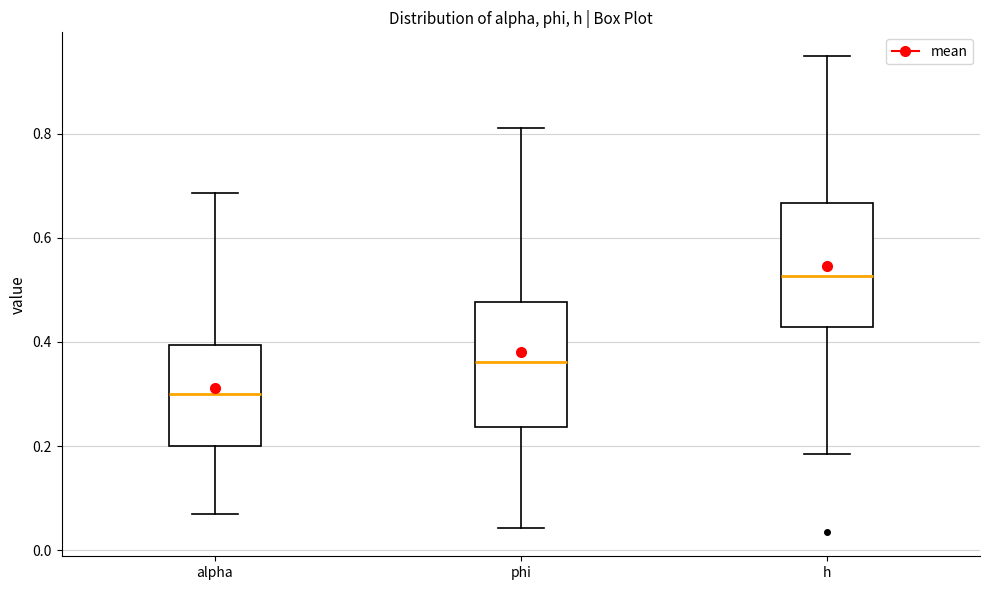

Reading left to right, transcribe this box plot: for each box, give where its median line is, the range the box spans, and where its two whiskers end, as read against the y-axis. The values are not printed on the chart, so give them approximately, as read against the axis.

alpha: median 0.30, box 0.20 to 0.40, whiskers 0.06 to 0.68
phi: median 0.36, box 0.24 to 0.48, whiskers 0.04 to 0.82
h: median 0.52, box 0.42 to 0.66, whiskers 0.18 to 0.94